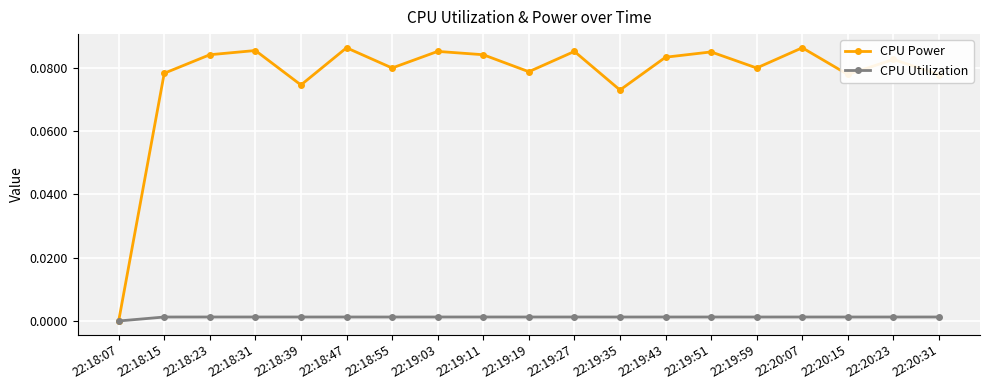

True or false: CPU Utilization has a value of 0.0 at 22:18:23.

True